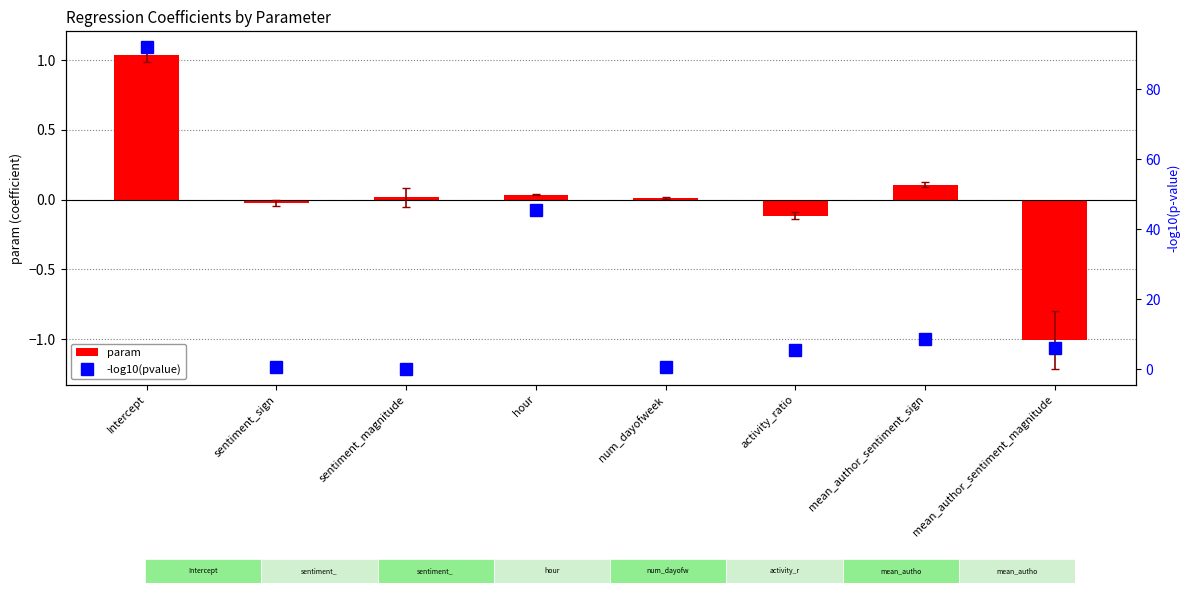

What position from the right is sentiment_sign?

7